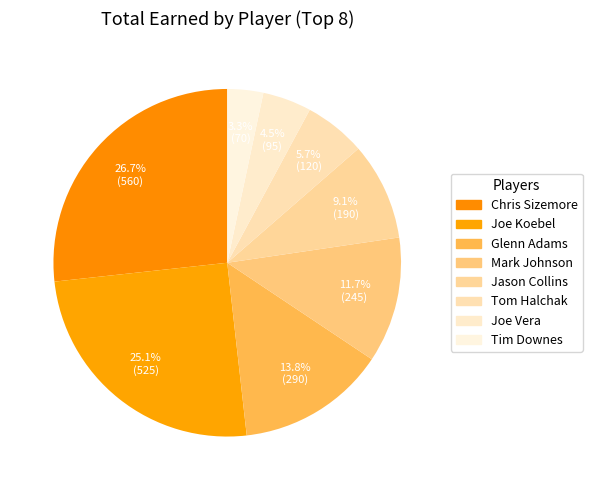

Does Tim Downes account for over 50% of the chart?

No